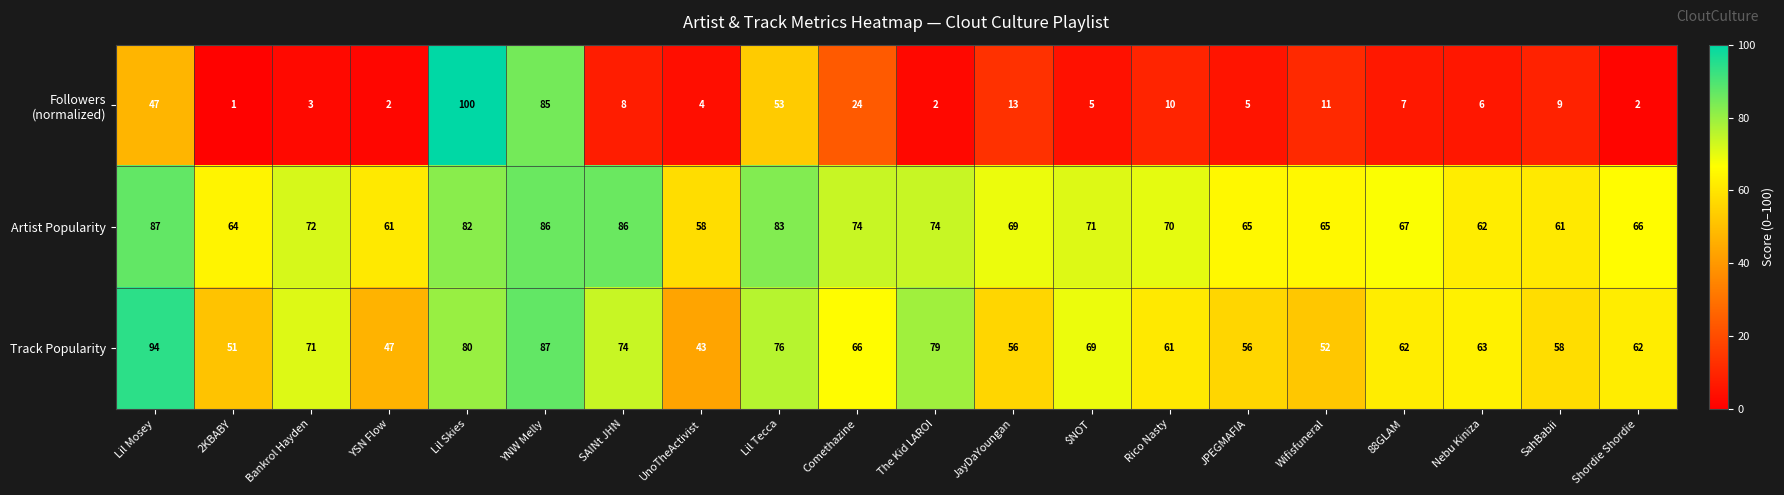

The value of Track Popularity at JPEGMAFIA is 30. True or false?

False